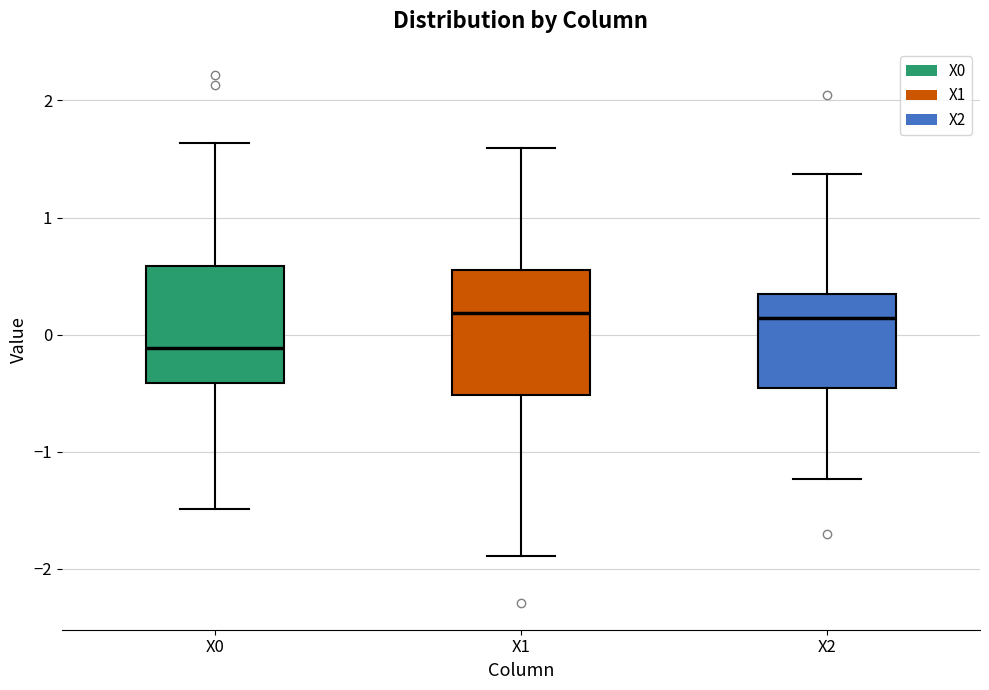

Reading left to right, read every box against the y-axis: the position of its median line, the range the box covers, and the ends of its whiskers. The values are not printed on the chart, so give them approximately, as read against the axis.

X0: median -0.1, box -0.4 to 0.6, whiskers -1.5 to 1.6
X1: median 0.2, box -0.5 to 0.6, whiskers -1.9 to 1.6
X2: median 0.1, box -0.5 to 0.3, whiskers -1.2 to 1.4